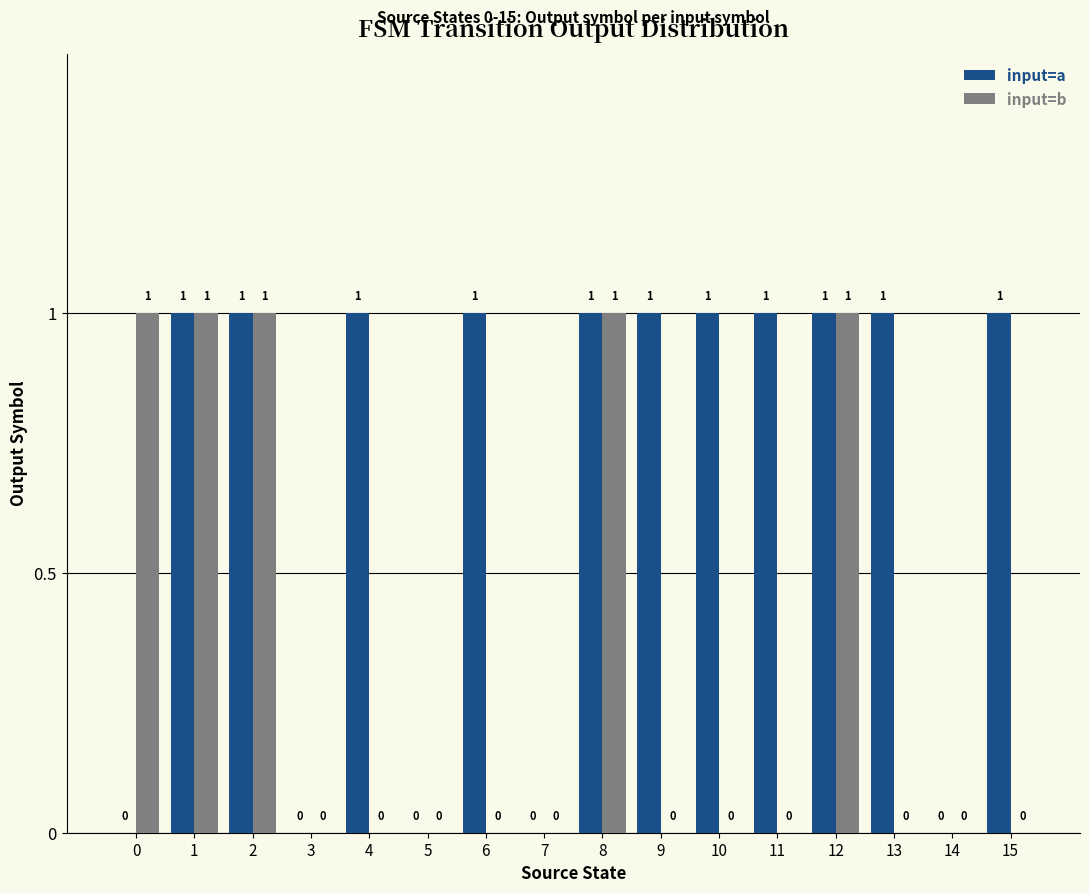

Which series has the largest total across all categories?

input=a